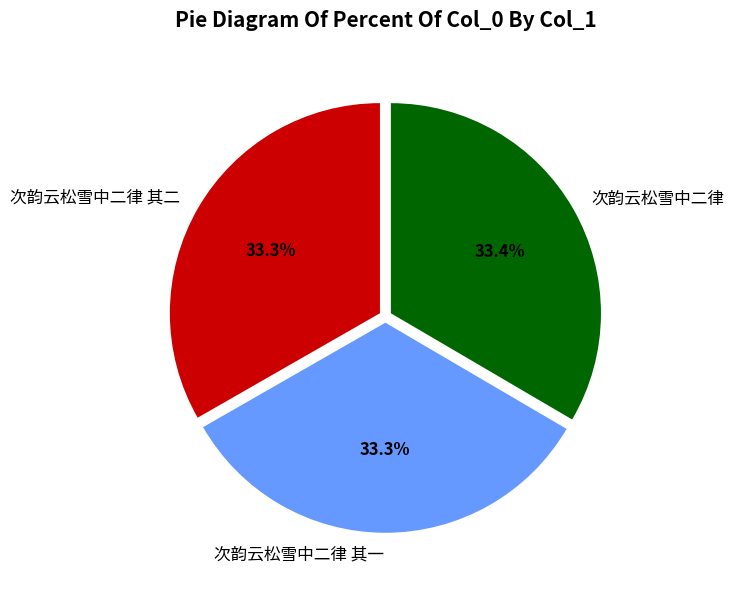

Combined, do 次韵云松雪中二律 其二 and 次韵云松雪中二律 account for over 50%?

Yes